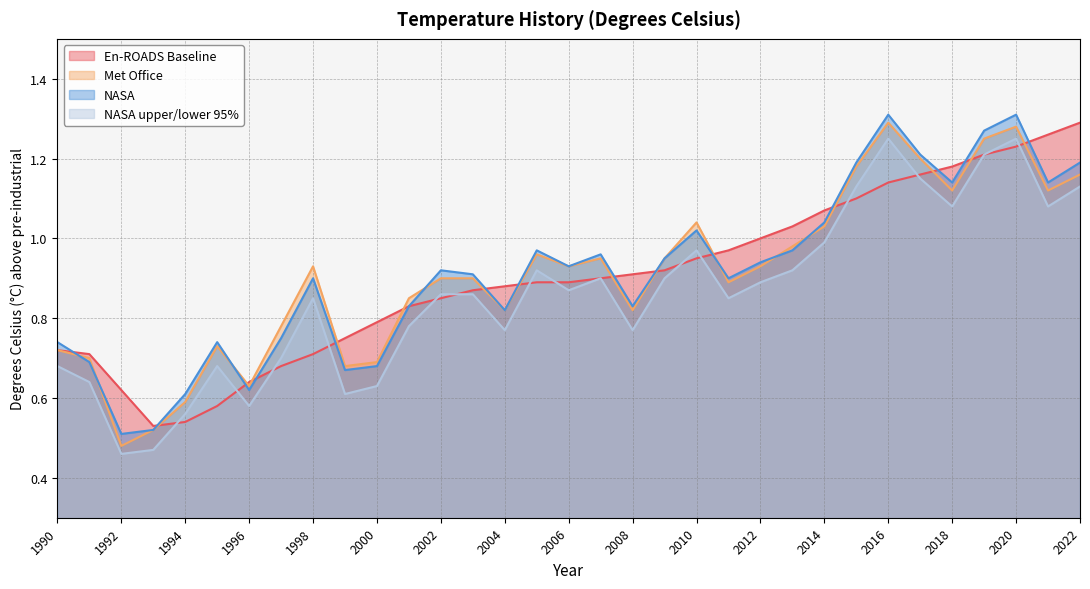

At which category does En-ROADS Baseline reach its first local valley?

1993